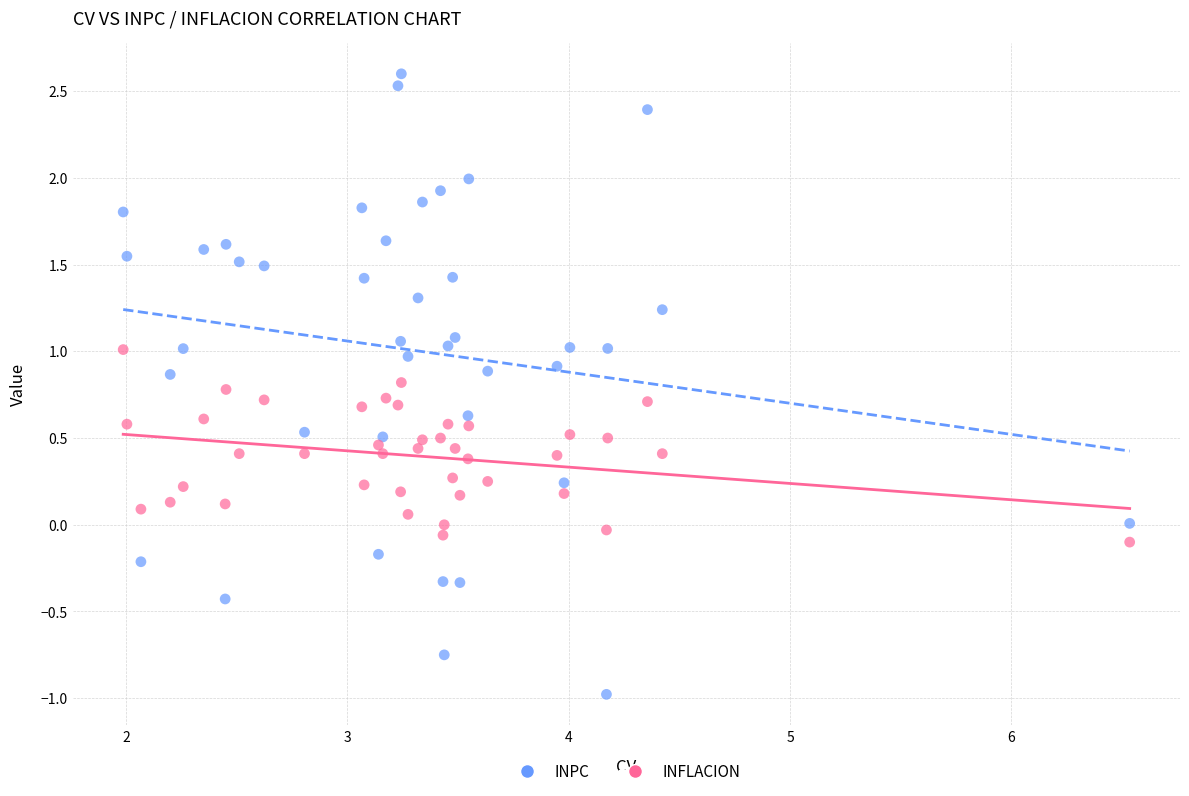

What are all the series names shown in the legend?

INPC, INFLACION